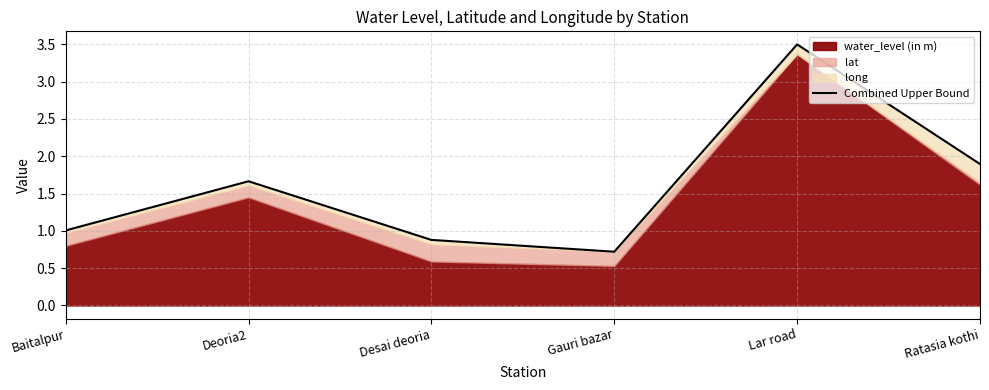

Approximately how many times larger is the value at Ratasia kothi compared to Deoria2?

1.1